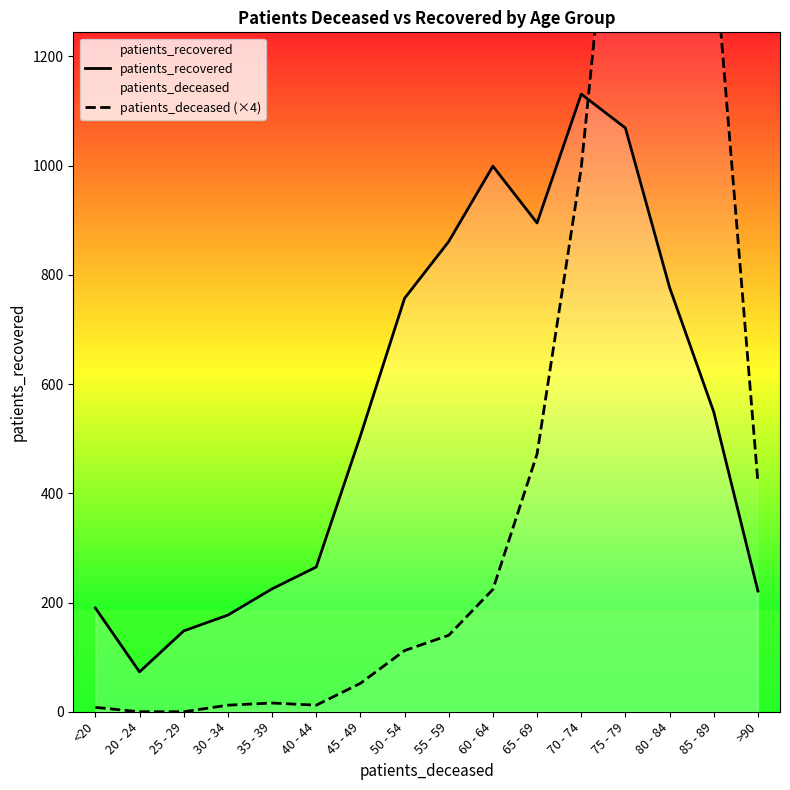

List the series in order of their peak value, highest first.

patients_deceased (×4), patients_recovered